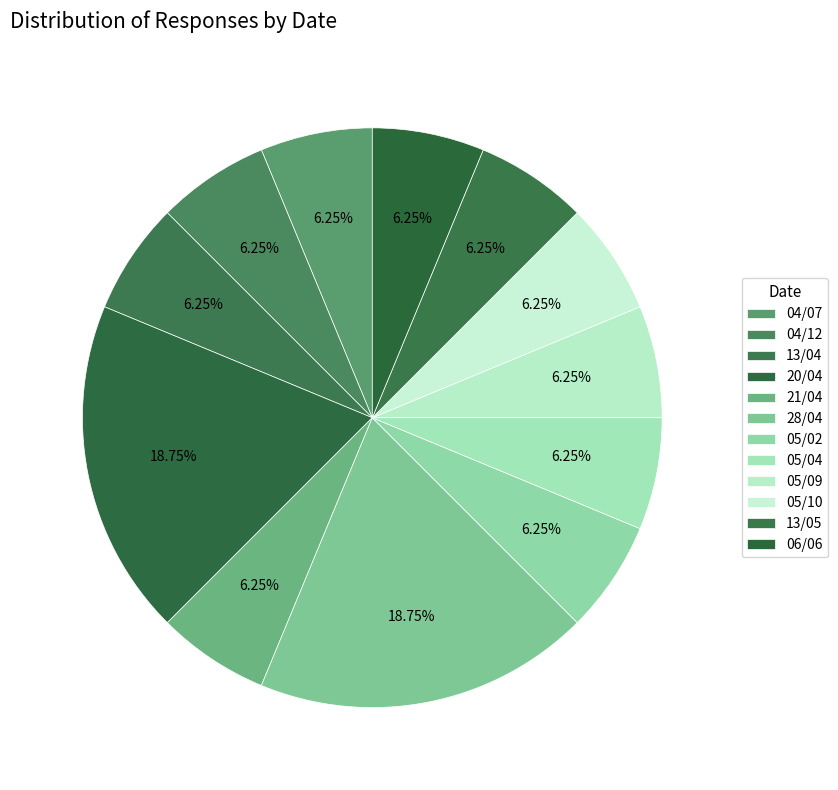

How many slices are in this pie chart?

12